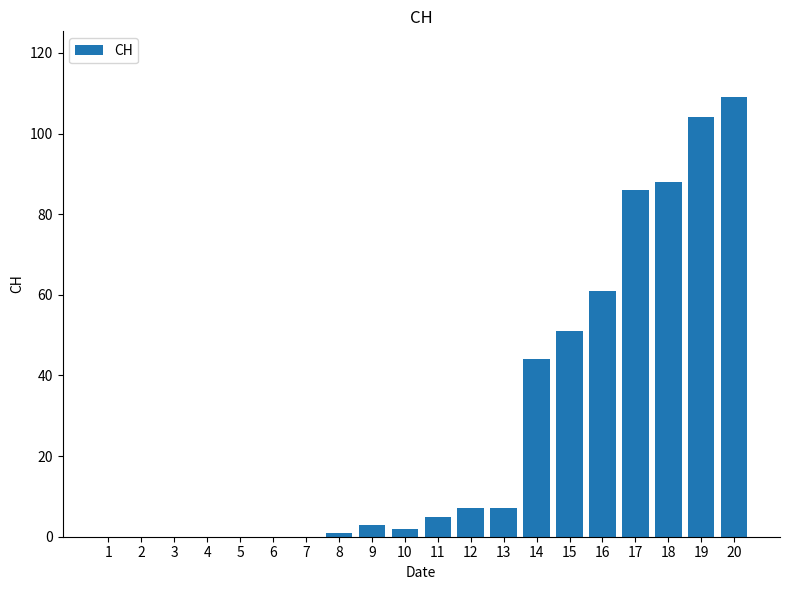

Which has a higher value, 14 or 8?

14